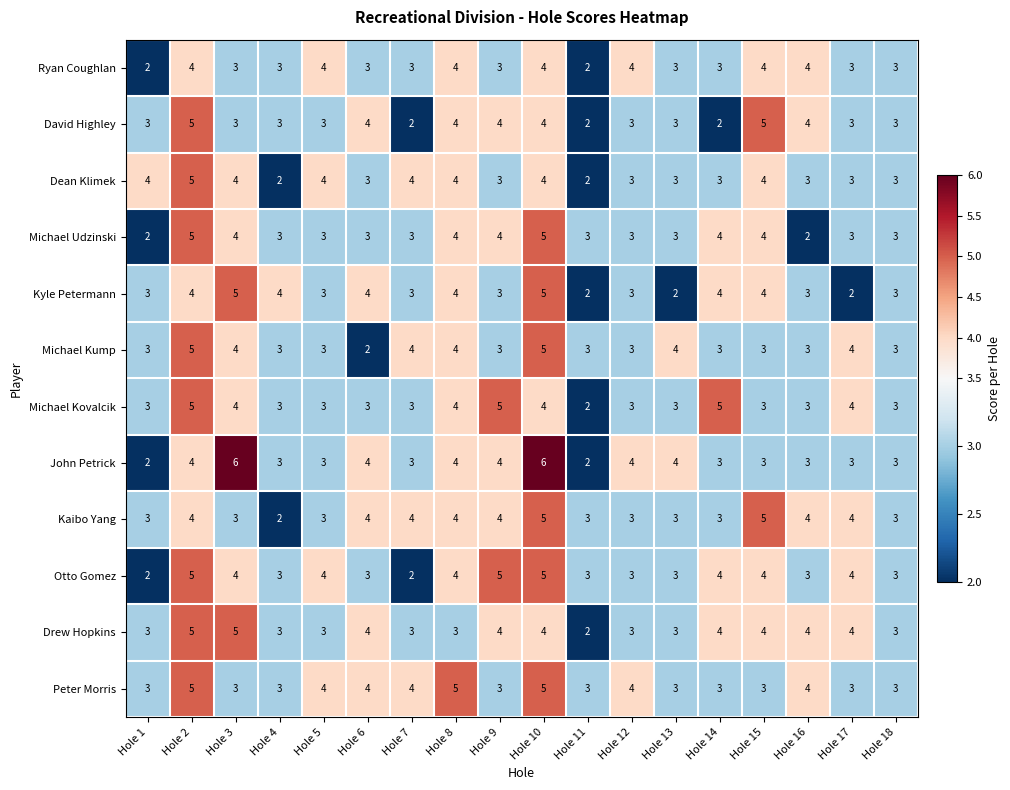

What is the maximum value shown in the chart?

6